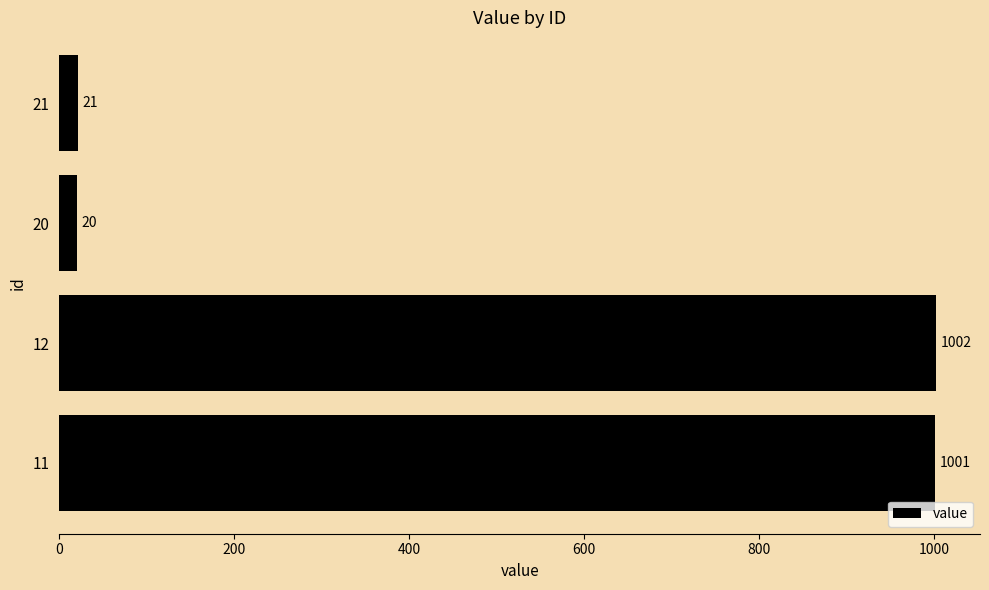

Which has a higher value, 20 or 11?

11